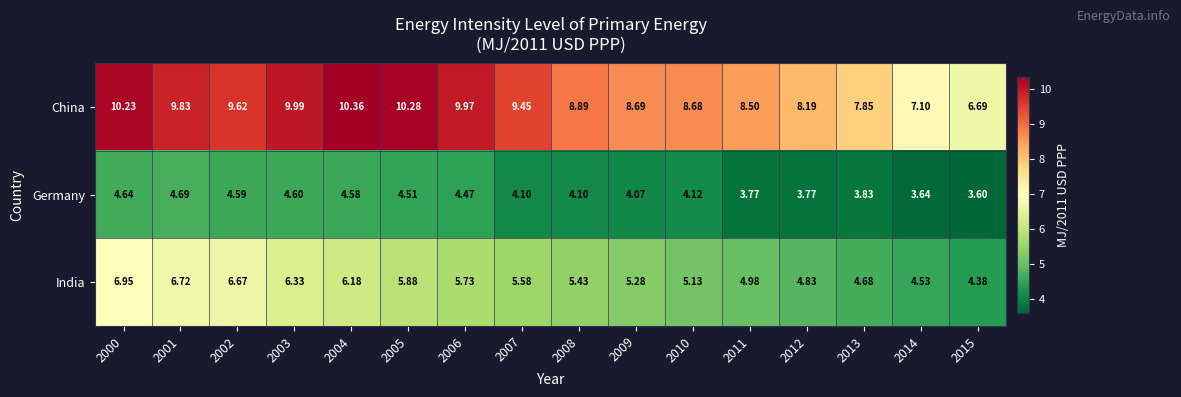

Rank the series by their maximum value, from lowest to highest.

Germany, India, China